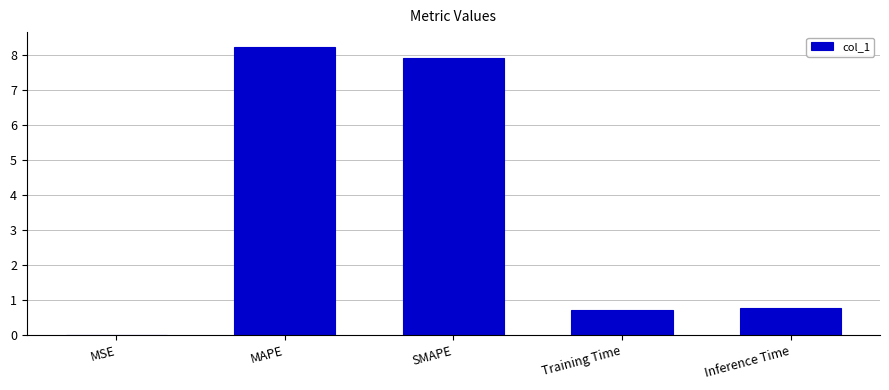

Are the bars grouped side by side (vs. stacked)?

No